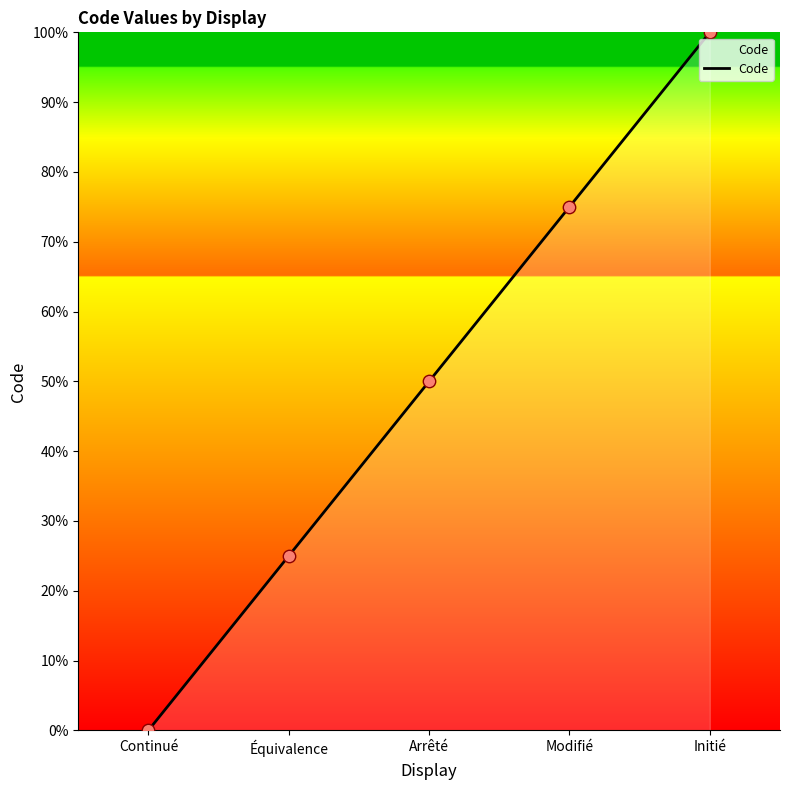

Between Modifié and Continué, which is larger?

Modifié